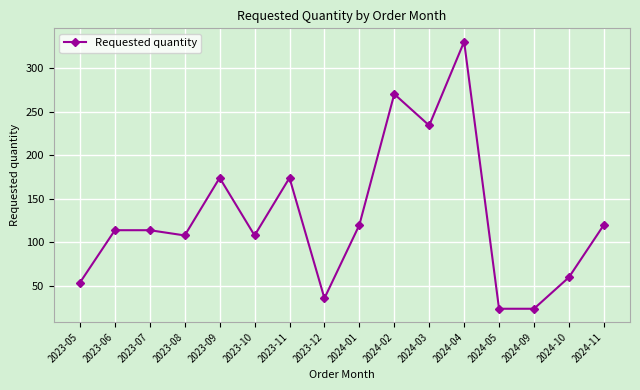

What is the label of the 14th point from the left?

2024-09